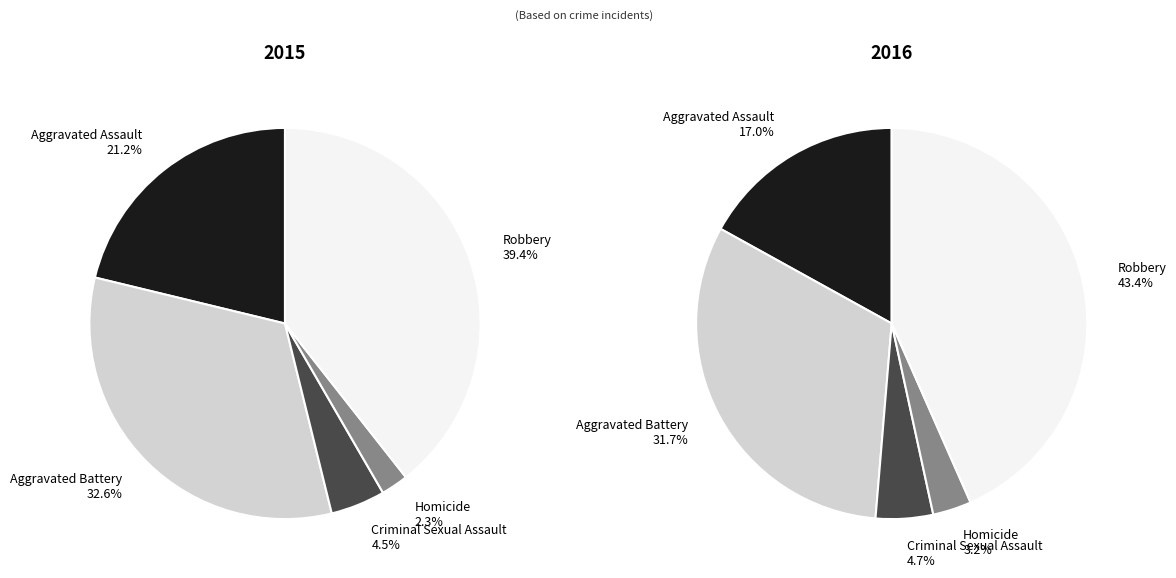

To the nearest percent, what is the average slice percentage?

20%